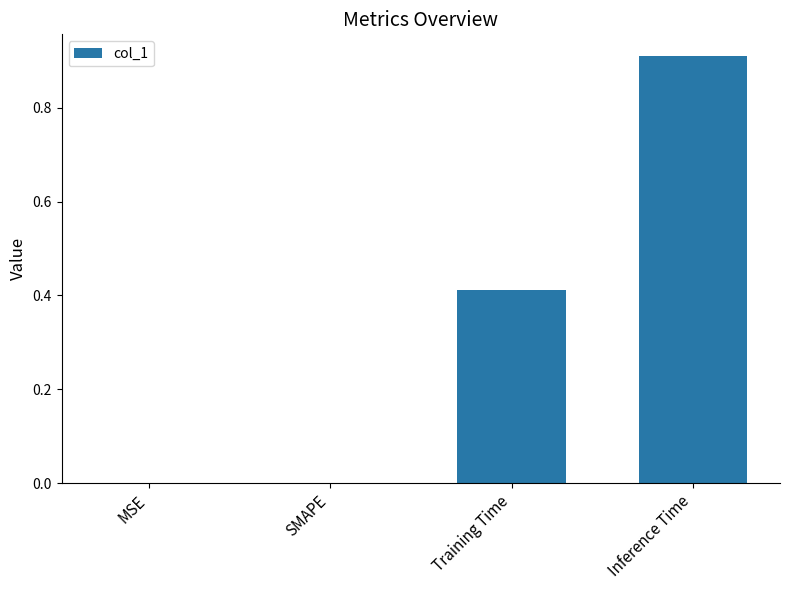

What is the change in value from SMAPE to Training Time?

+0.4